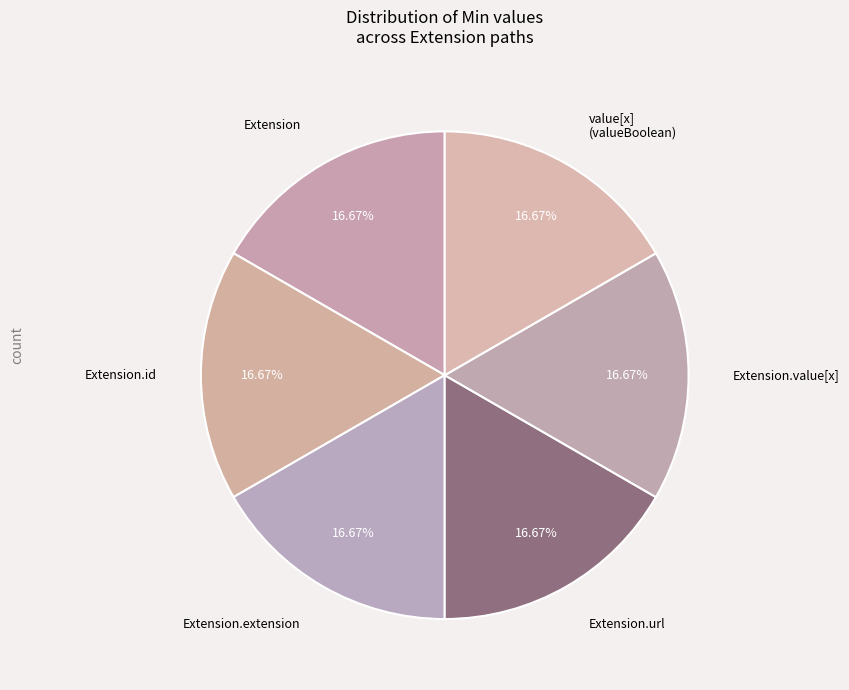

Approximately how many times larger is the value at Extension.id compared to Extension.value[x]?

1.0